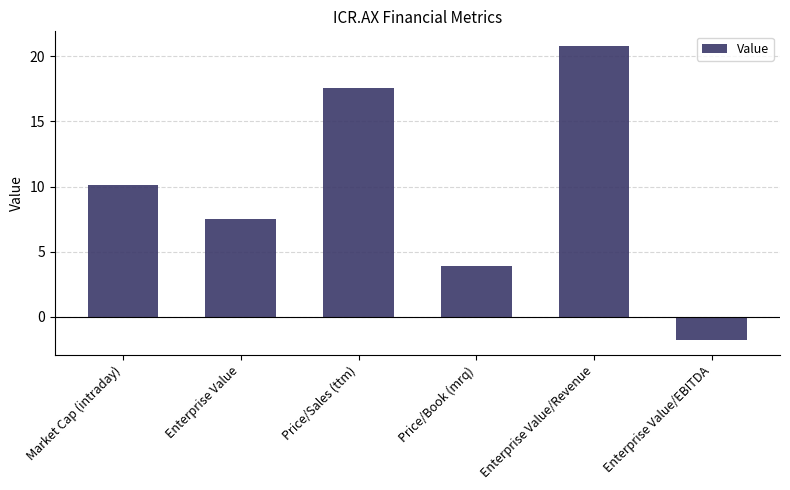

What is the label of the 2nd bar from the right?

Enterprise Value/Revenue